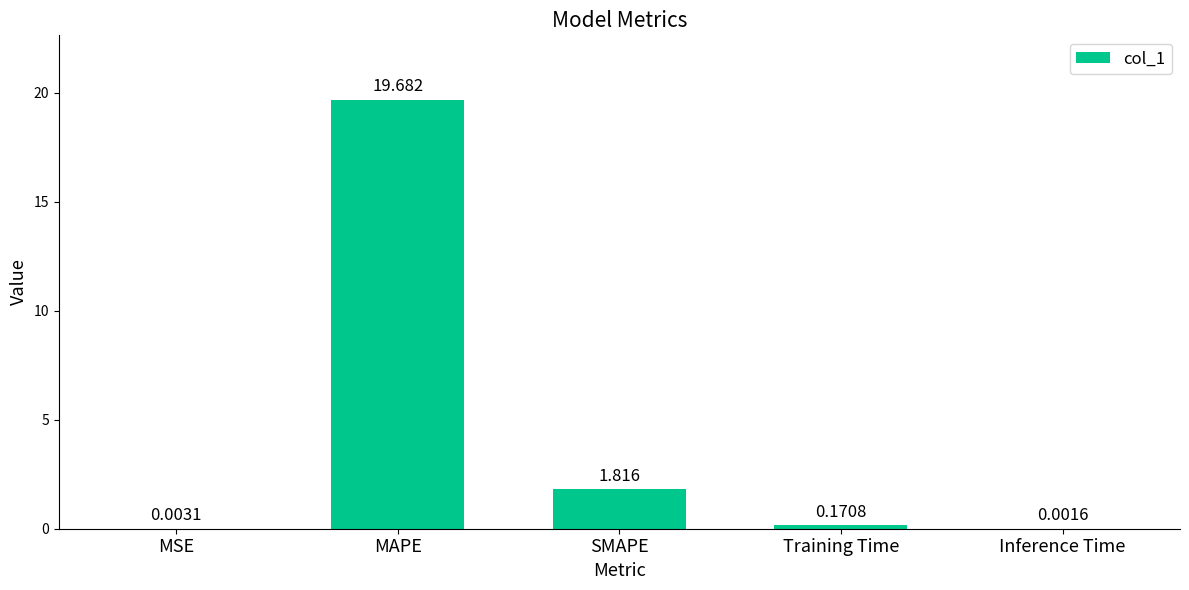

At which label is the value closest to 9?

SMAPE